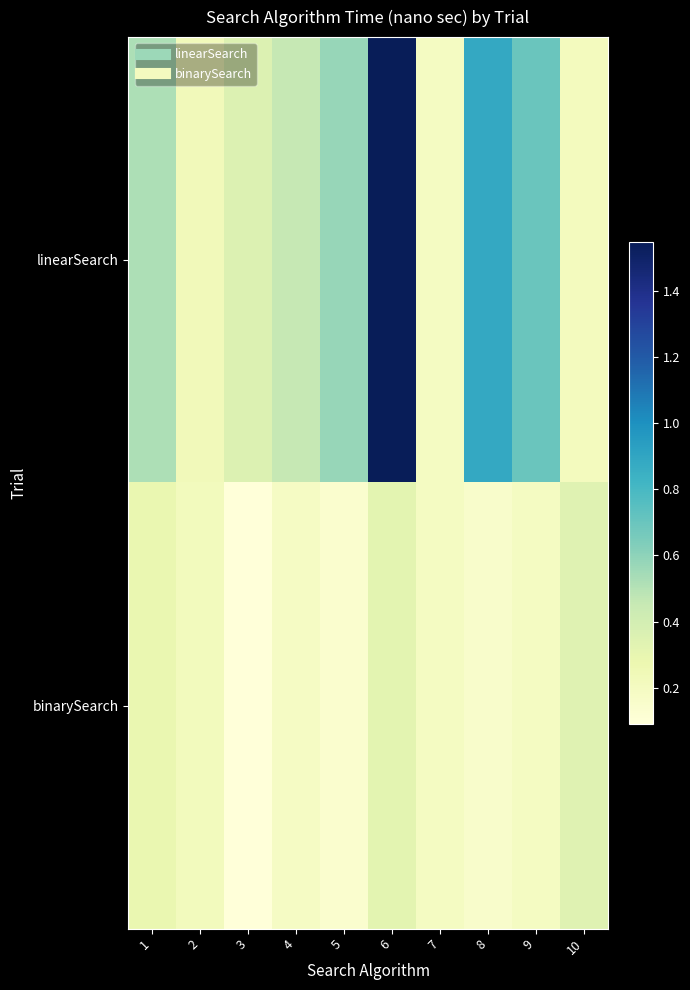

At how many categories does at least one series exceed 1093376?

1